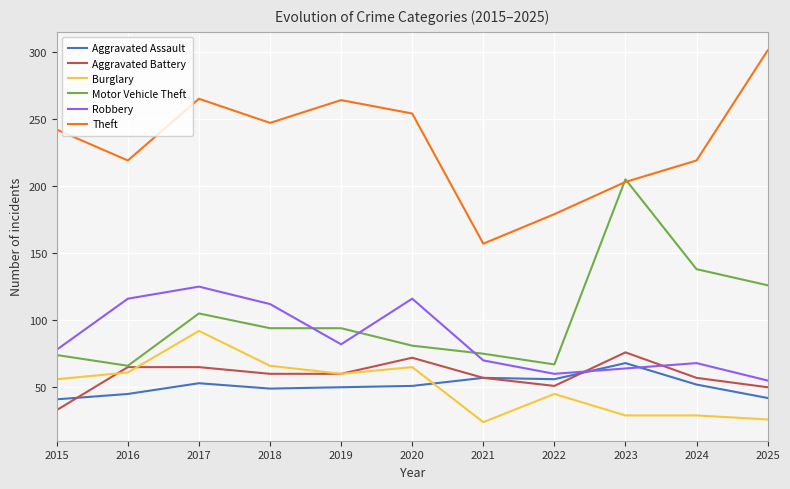

What is the minimum value shown in the chart?

24